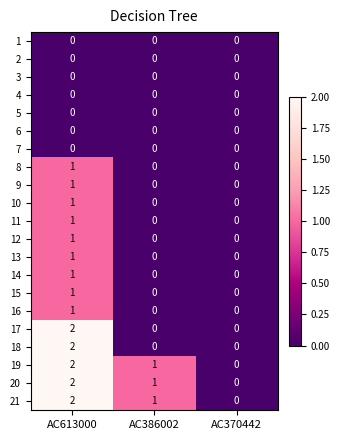

How many data points in 13 are above 0?

1